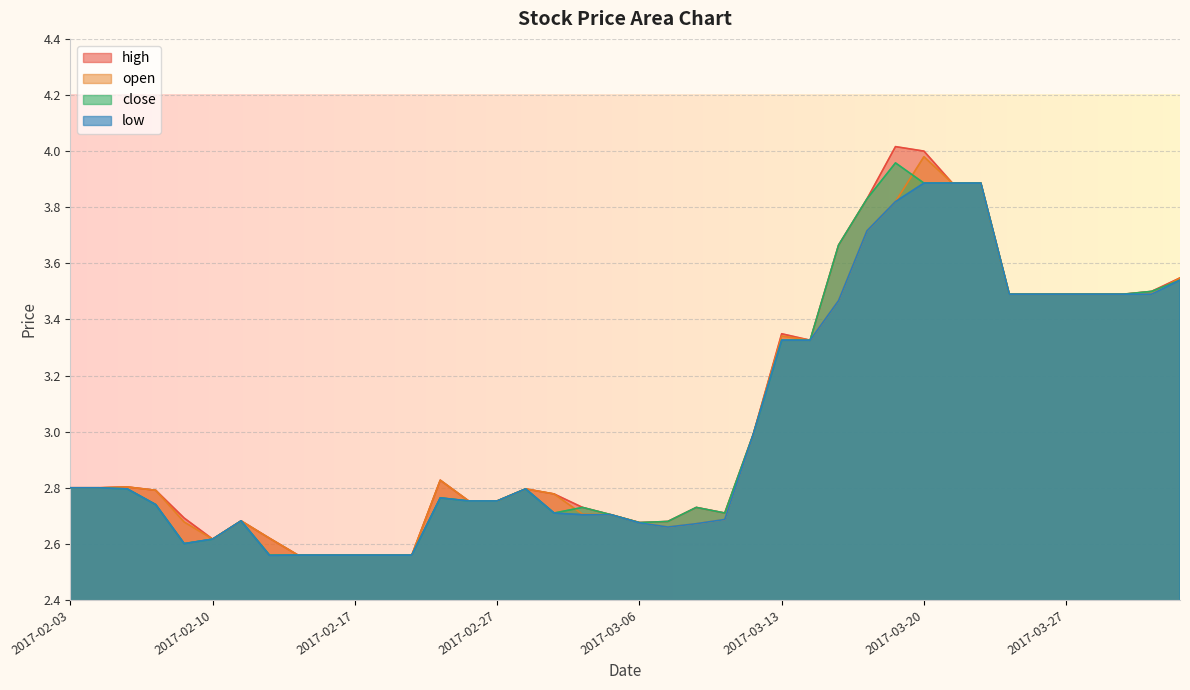

How many lines are shown in the chart?

4